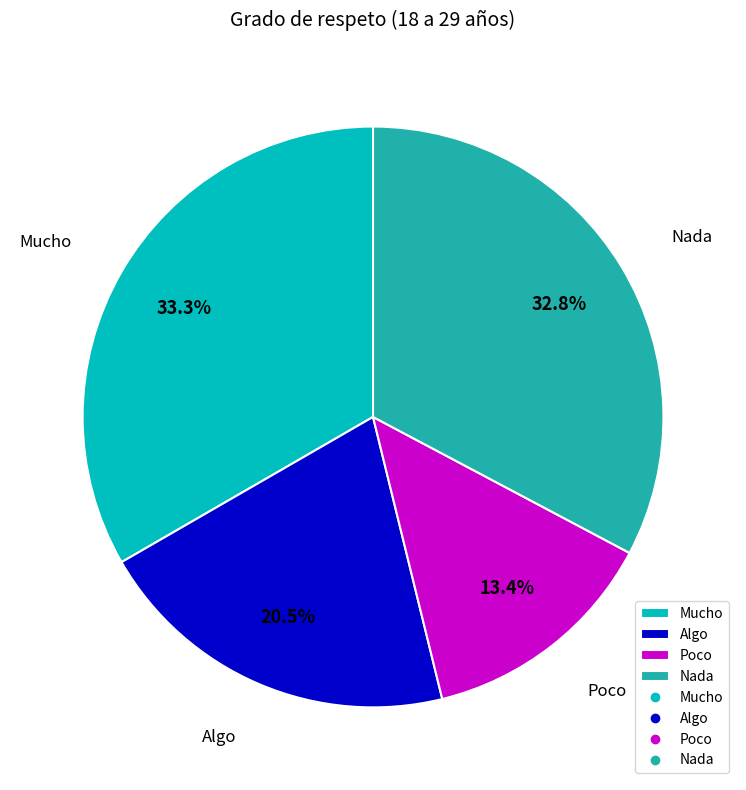

True or false: Poco accounts for 13% of the total.

True